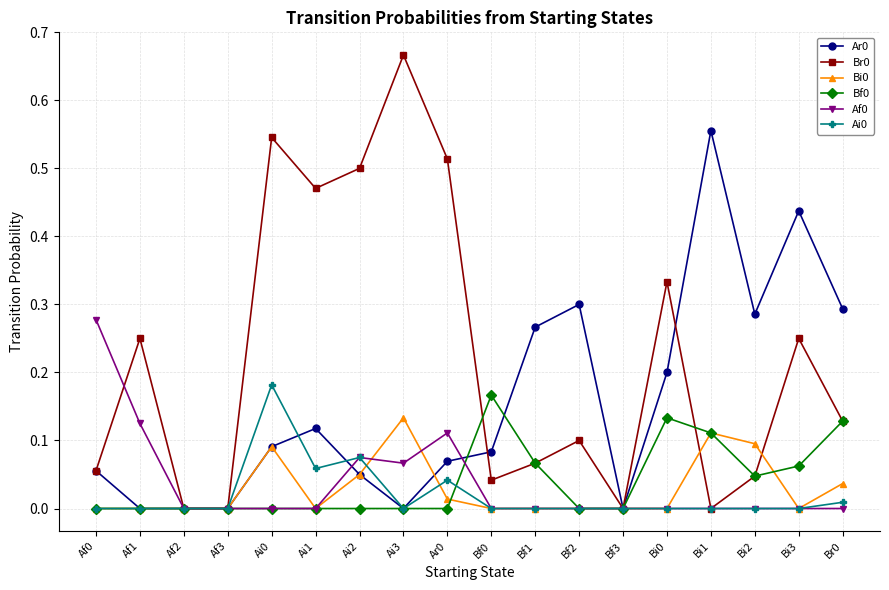

True or false: Ar0 and Bf0 cross at least once.

True